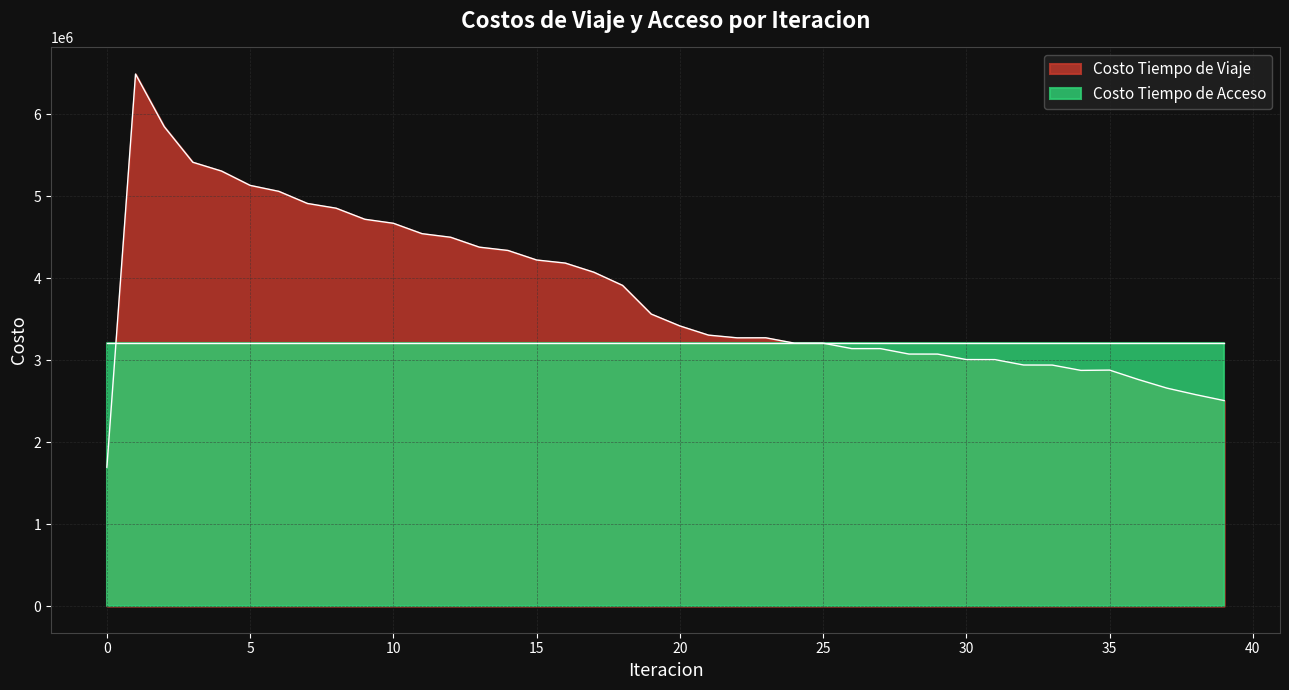

At which category does the data reach its first local valley?

22